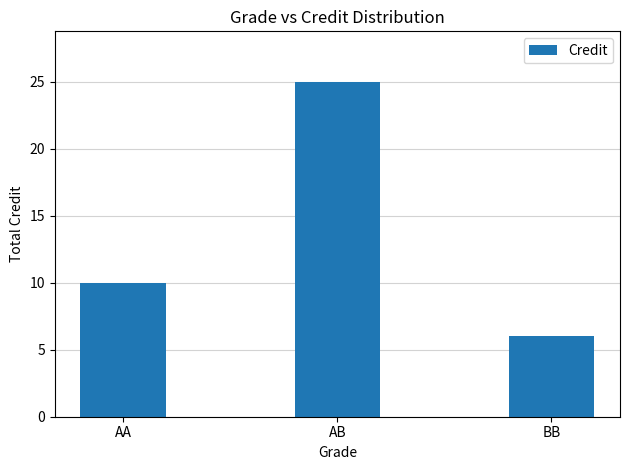

Rank the categories by value from lowest to highest.

BB, AA, AB